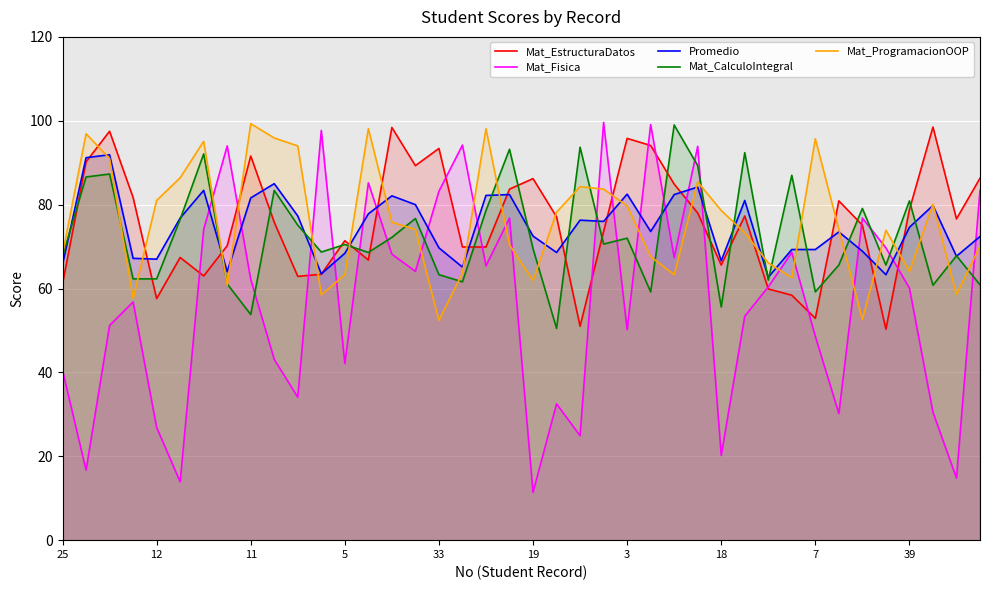

Does the chart display data point markers on the line(s)?

No